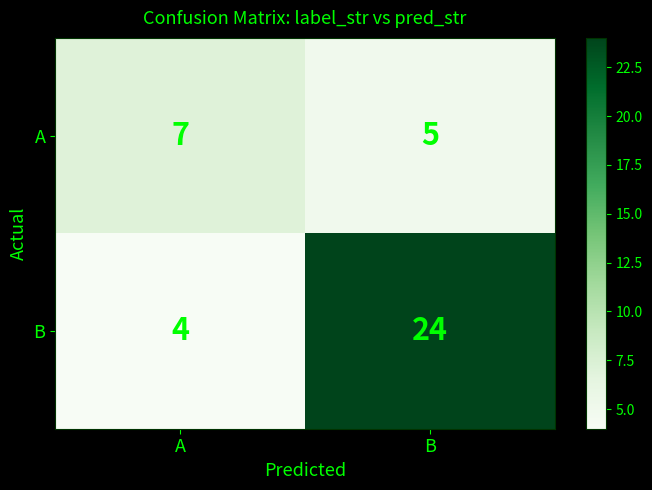

What is the sum of all B values?

28